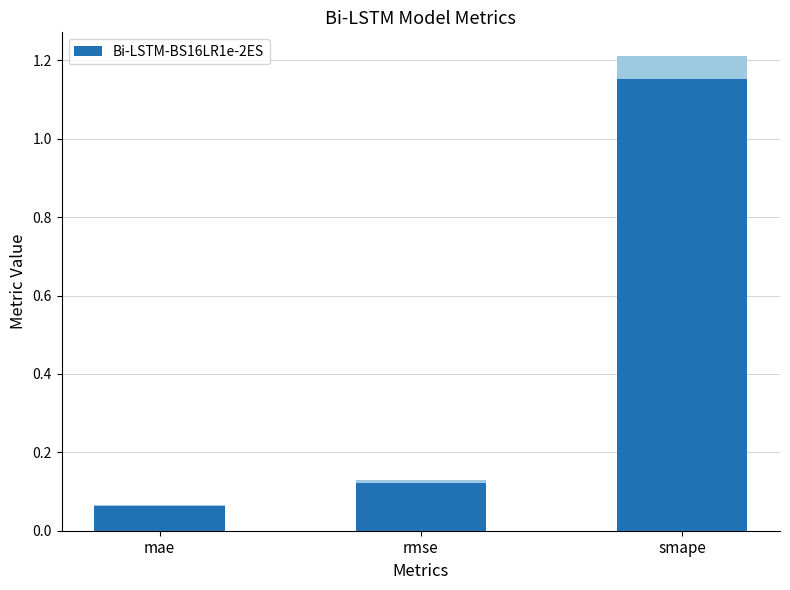

List the labels in order of value, smallest first.

mae, rmse, smape